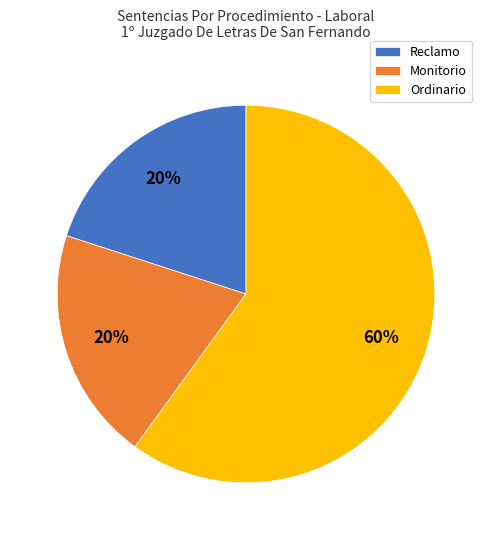

Does Reclamo account for over 50% of the chart?

No